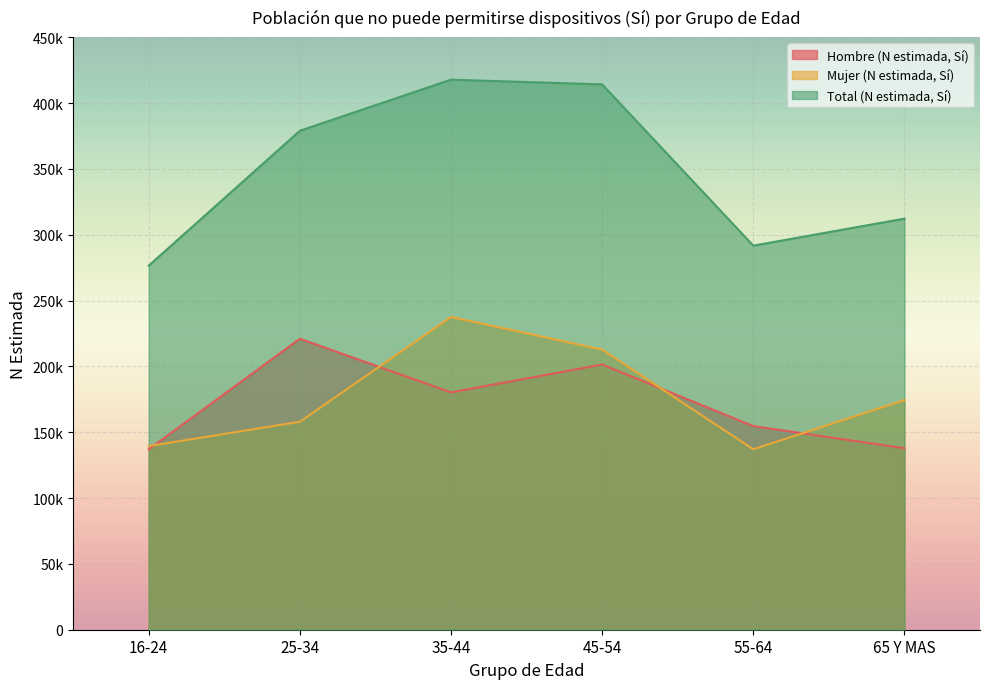

What is the difference between the maximum and minimum values in the Mujer (N estimada, Sí) series?

100458